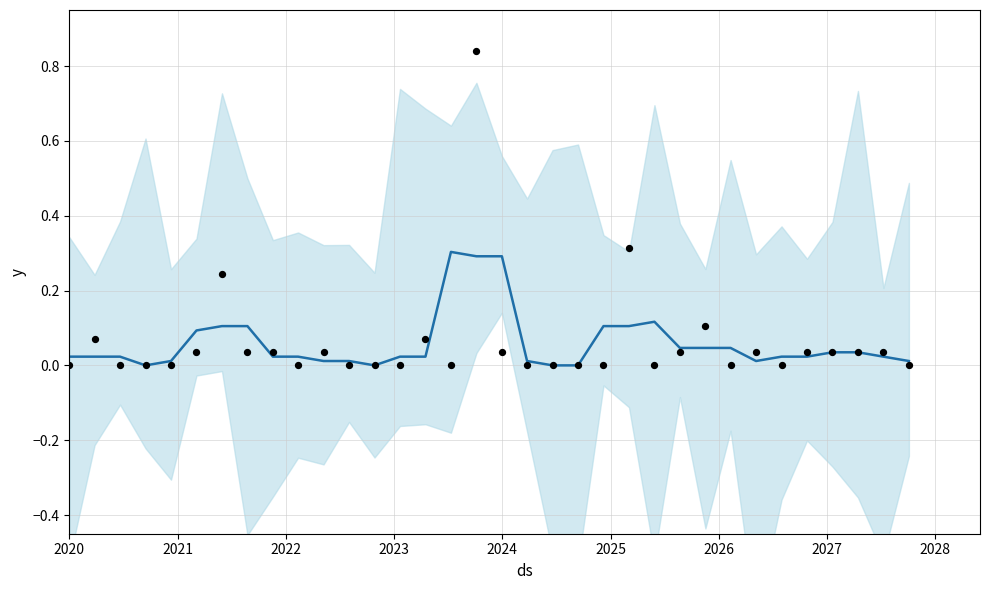

Which series reaches the maximum Y coordinate?

actual